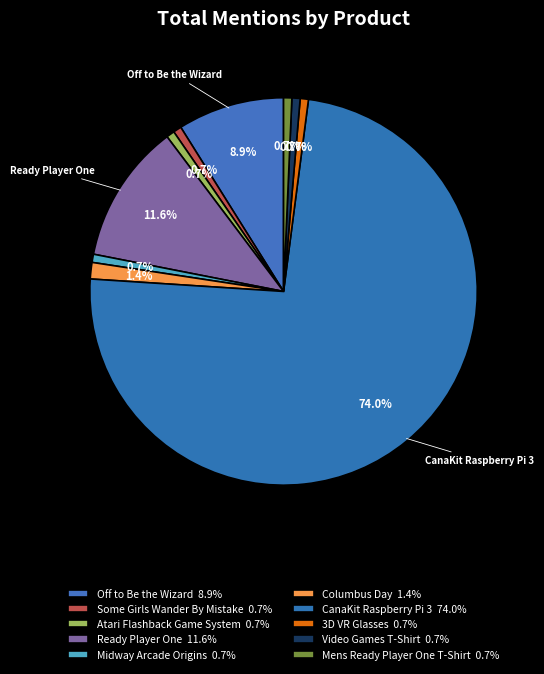

How many slices are in this pie chart?

10